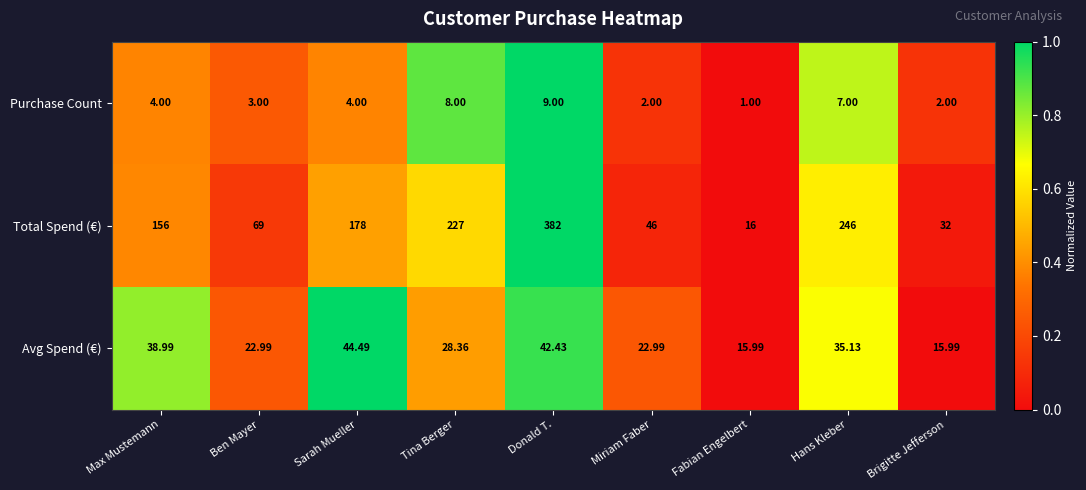

Between Tina Berger and Donald T., which series saw the biggest shift?

Total Spend (€)